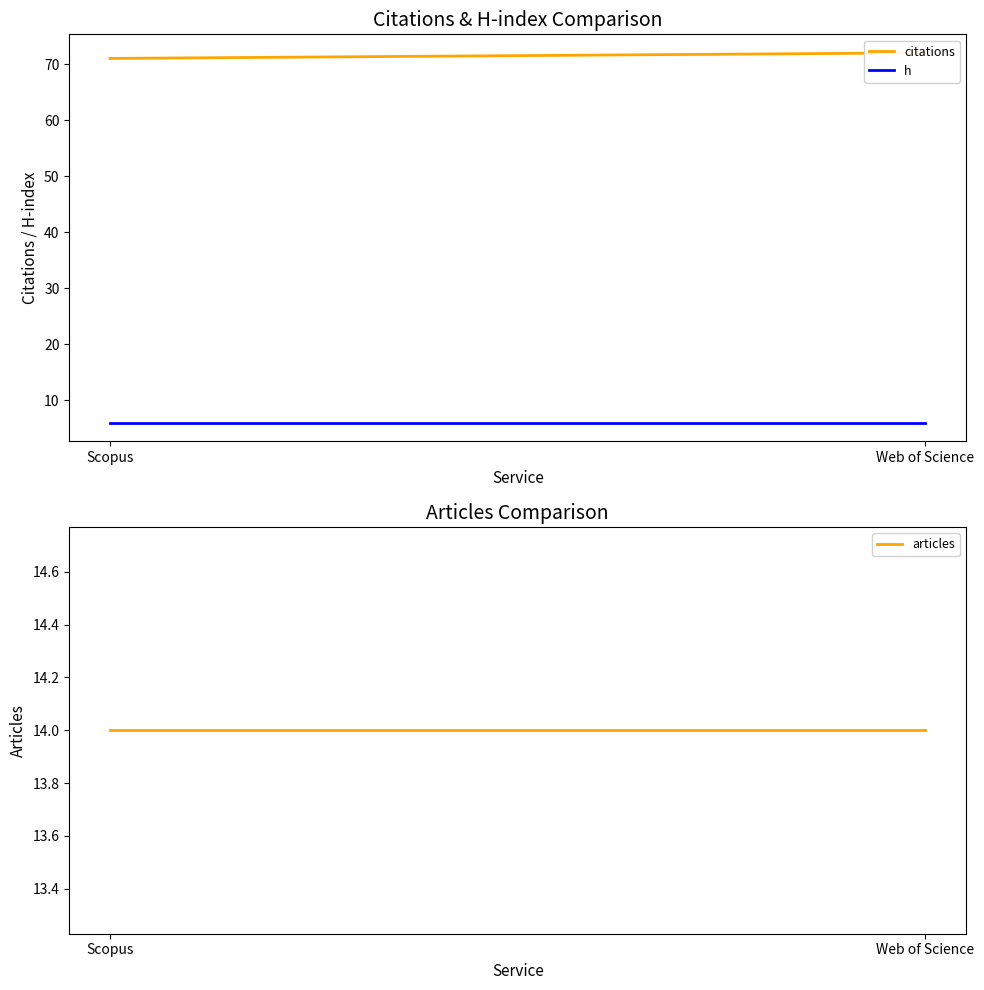

Reading right to left, what are all the values shown in this chart?

citations: 72	71
h: 6	6
articles: 14	14